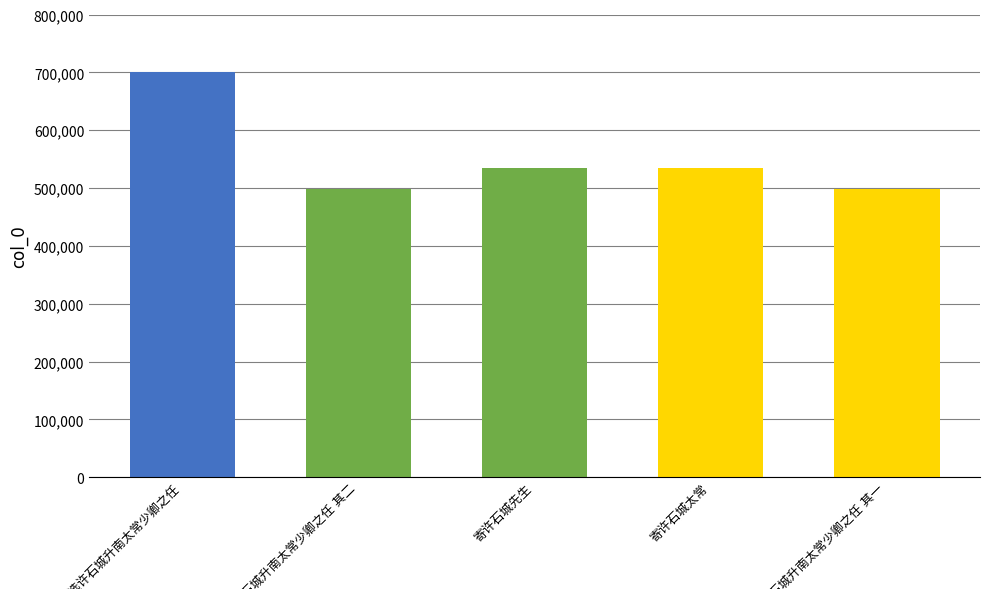

What is the value of the 5th bar from the left?

498970